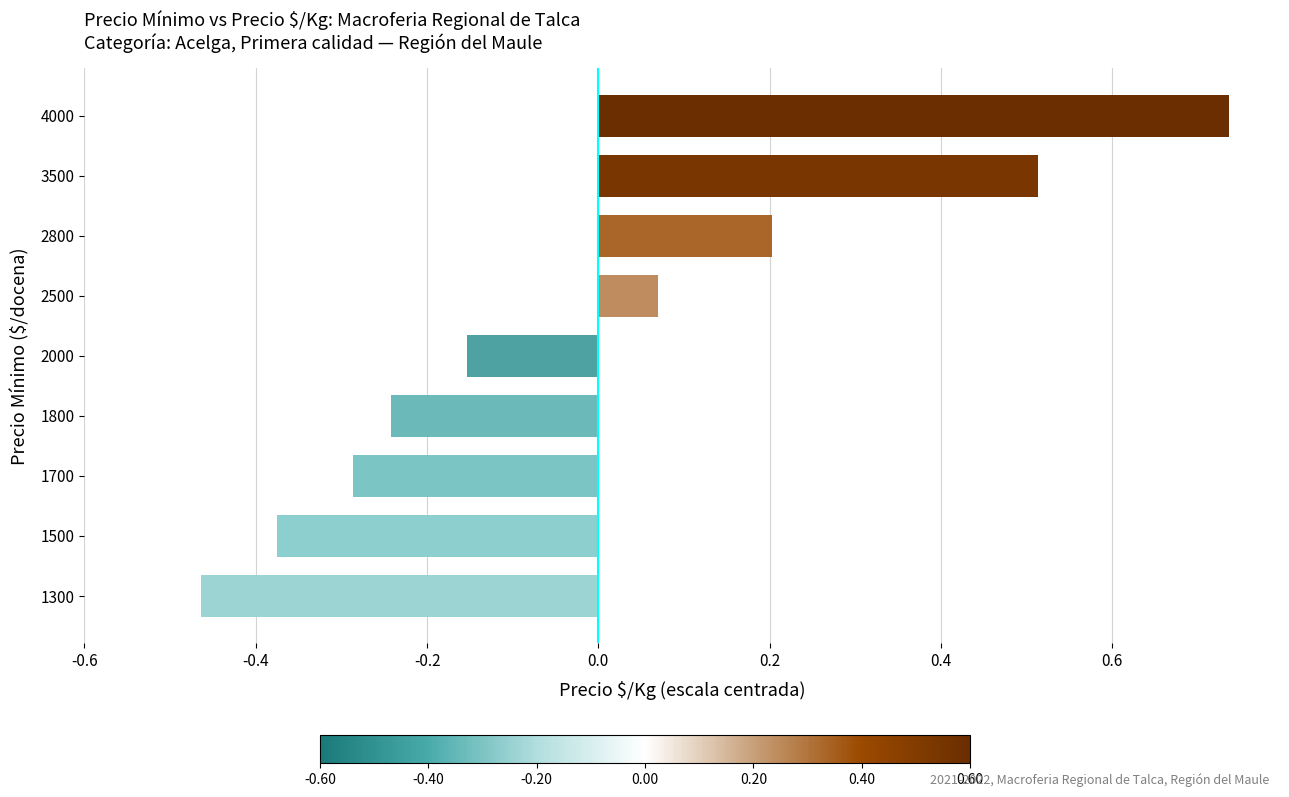

How many bars are there in total?

9